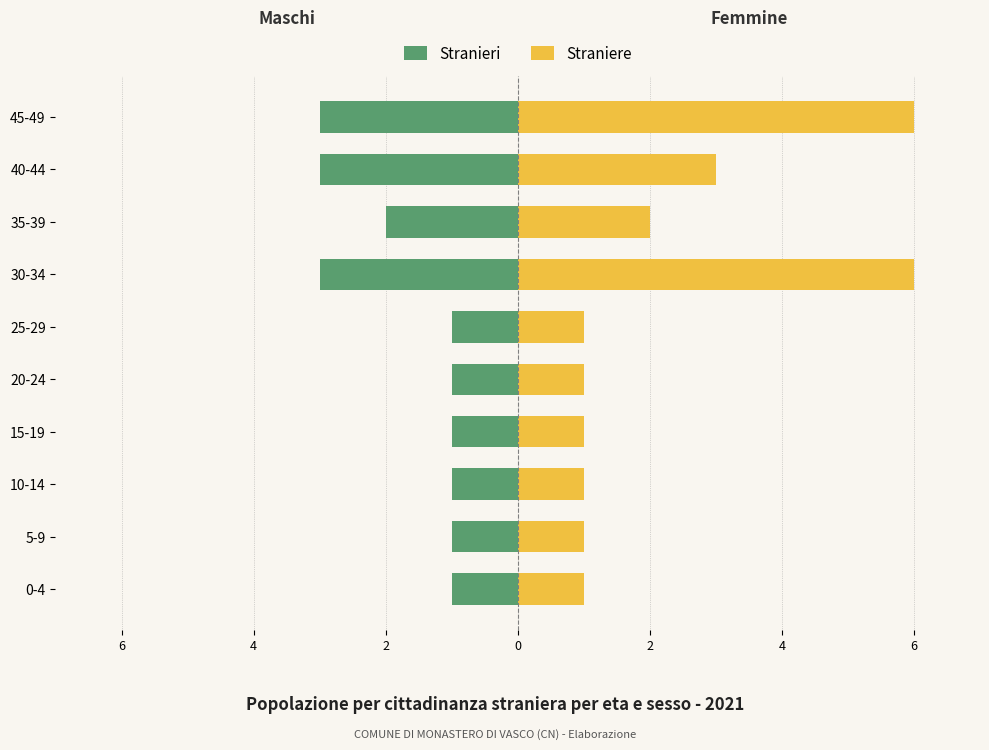

Does the chart contain stacked bars?

No